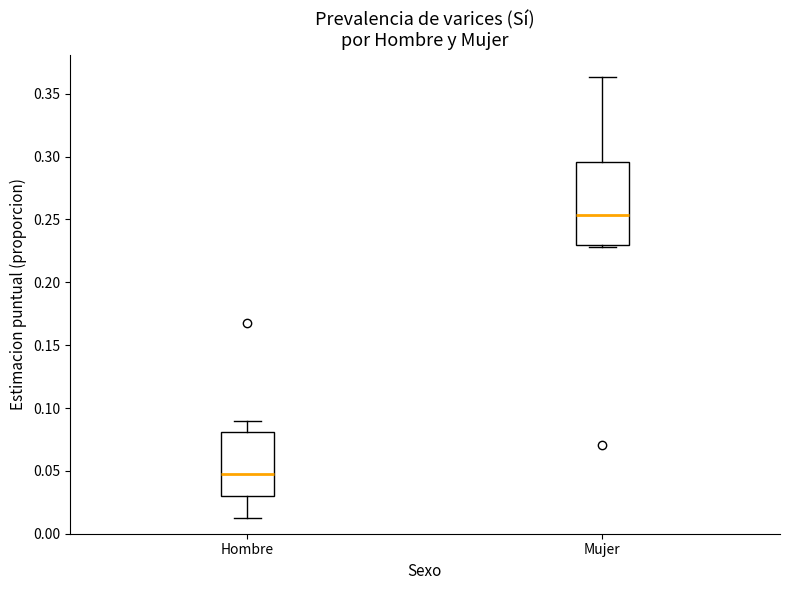

Reading left to right, read every box against the y-axis: the position of its median line, the range the box covers, and the ends of its whiskers. The values are not printed on the chart, so give them approximately, as read against the axis.

Hombre: median 0.050, box 0.030 to 0.080, whiskers 0.010 to 0.090
Mujer: median 0.255, box 0.230 to 0.295, whiskers 0.230 (just below the box's lower edge) to 0.365